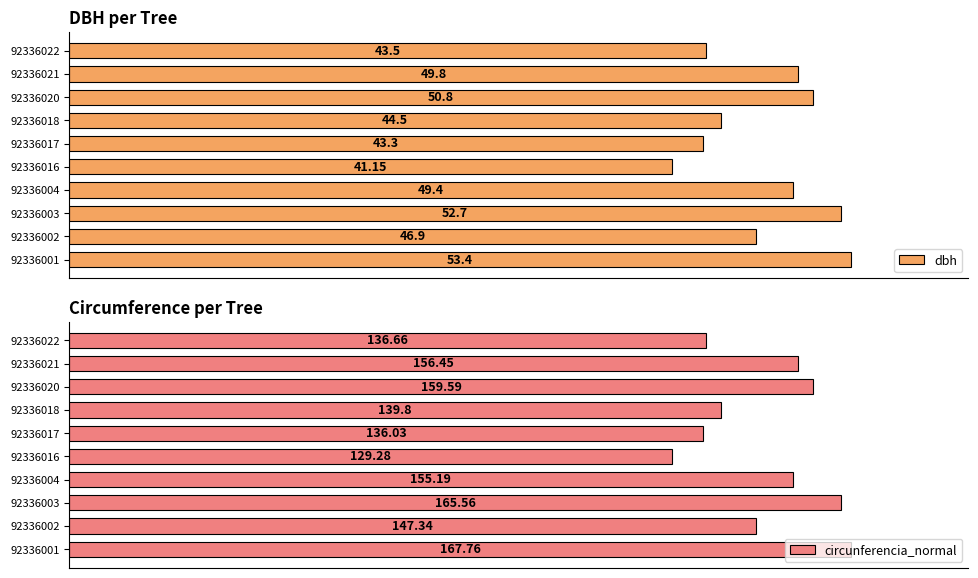

Rank the categories by dbh value from highest to lowest.

92336001, 92336003, 92336020, 92336021, 92336004, 92336002, 92336018, 92336022, 92336017, 92336016